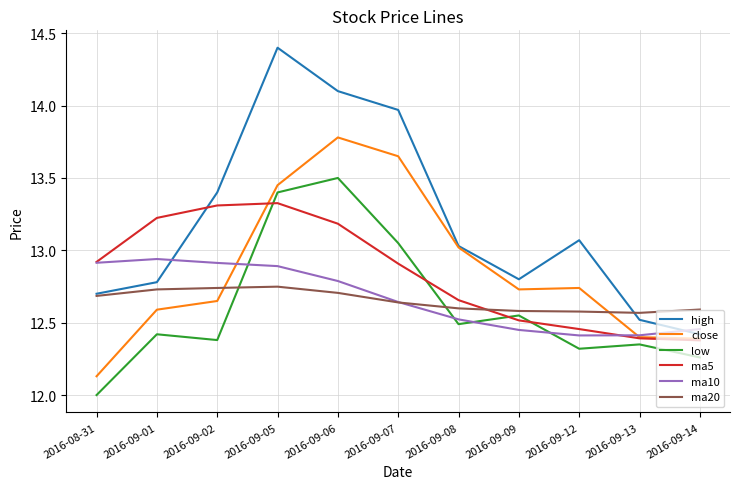

The value of ma10 at 2016-09-14 is 12.5. True or false?

True